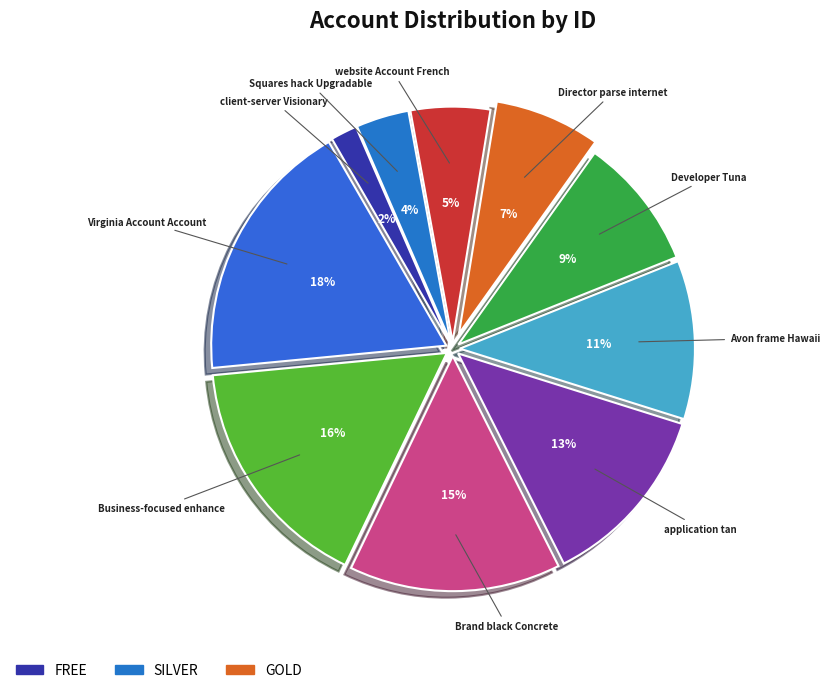

To the nearest percent, what is the average slice percentage?

10%